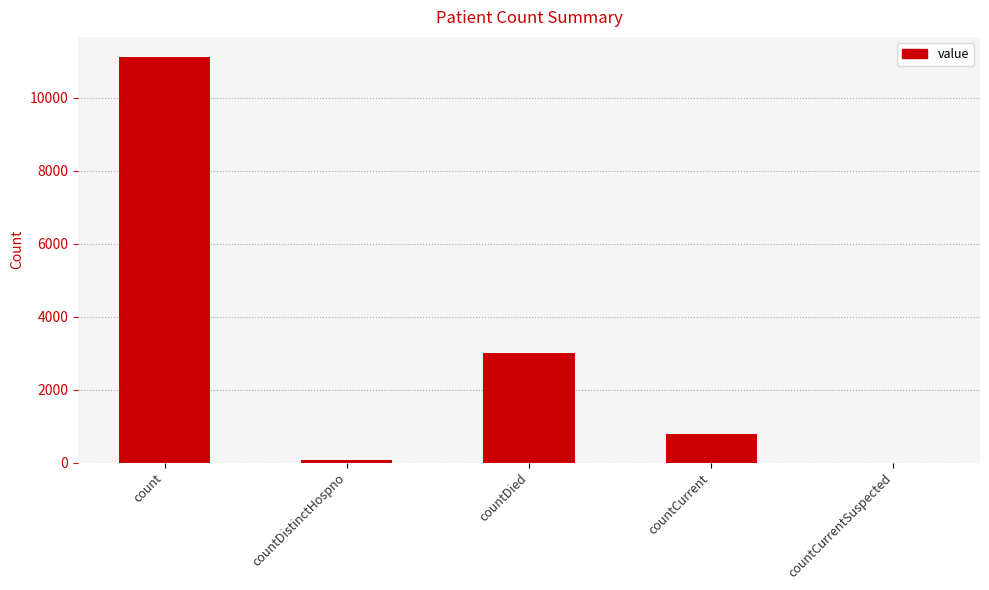

Between countCurrent and countDied, which is larger?

countDied